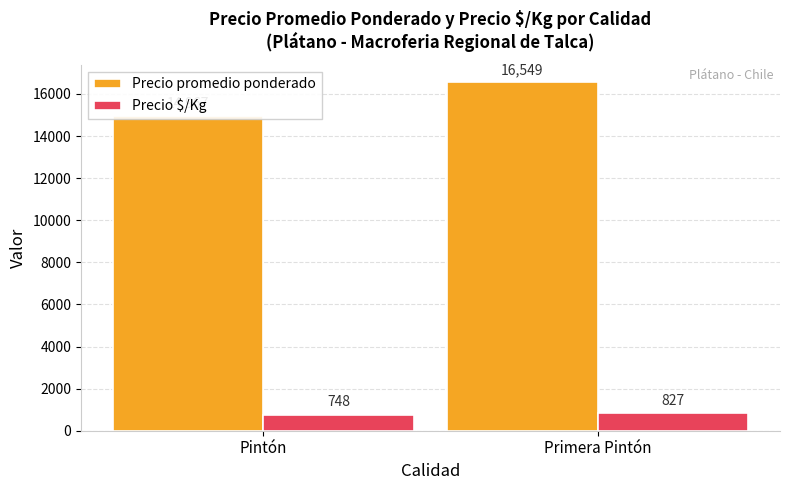

Does the chart contain any negative values?

No